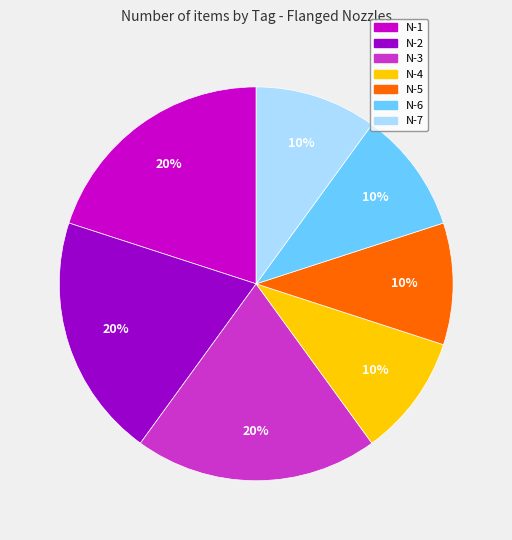

What percentage is the N-5 slice, to the nearest percent?

10%